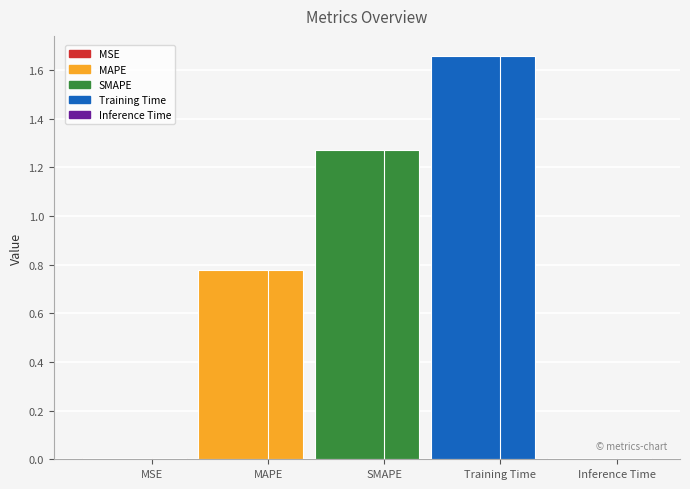

At which category does the chart reach its minimum across all series?

MSE